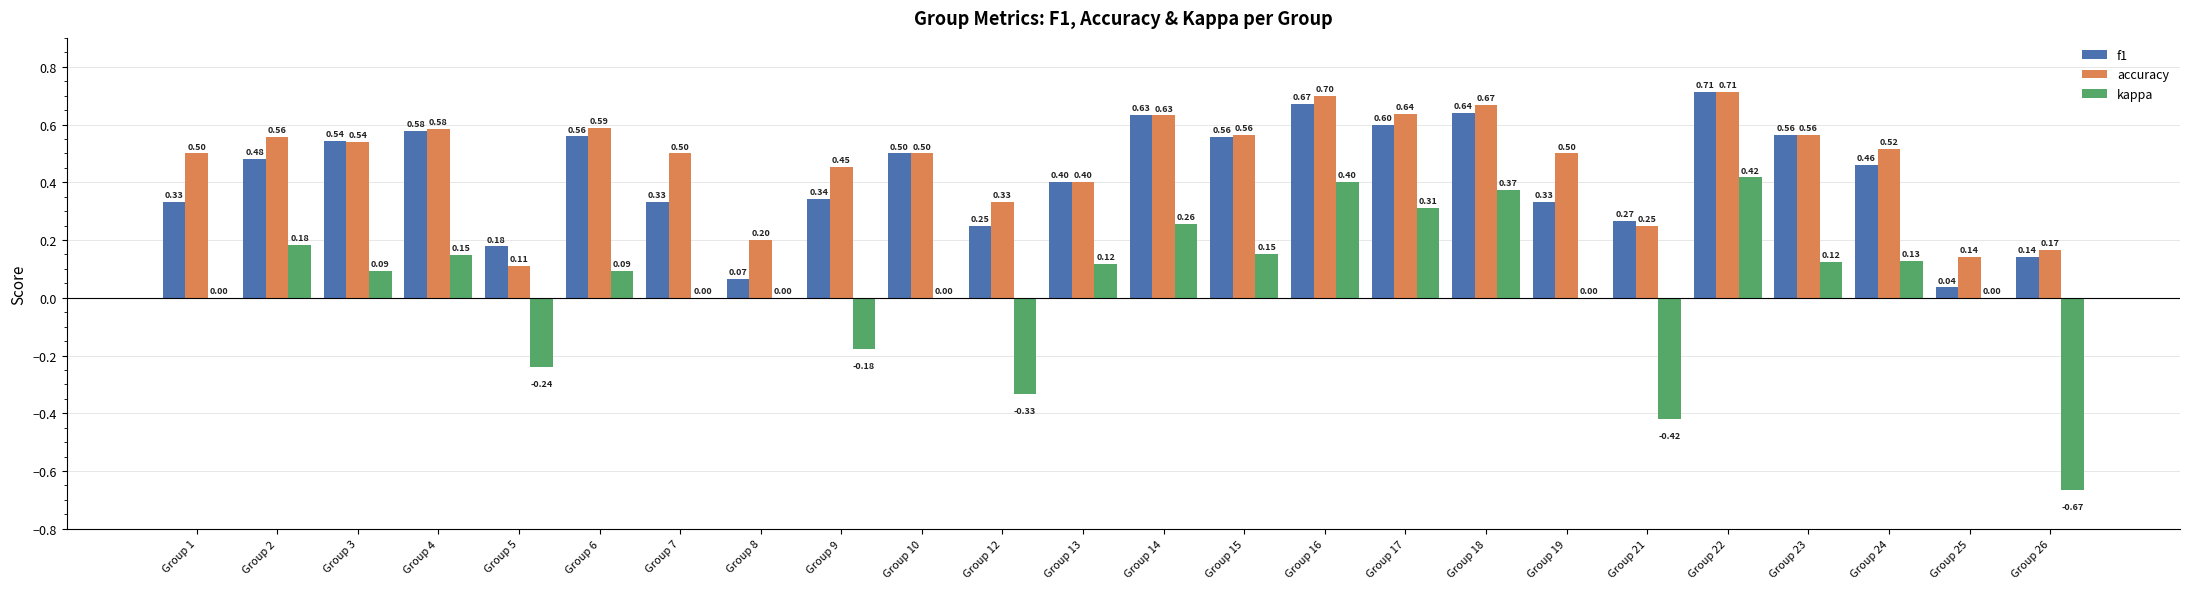

Between Group 13 and Group 24, which series saw the biggest shift?

accuracy